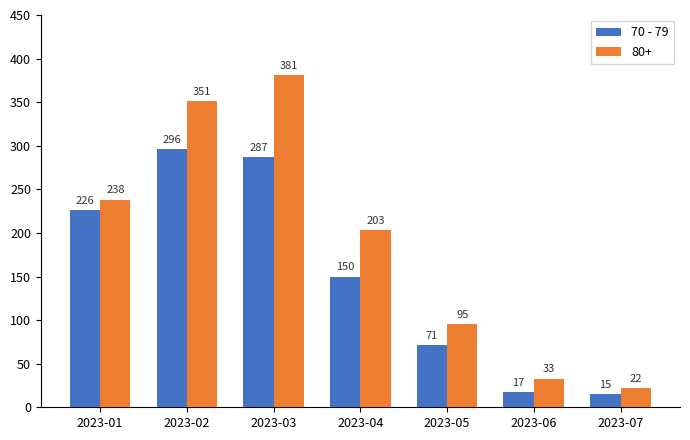

At how many categories does at least one series exceed 130?

4